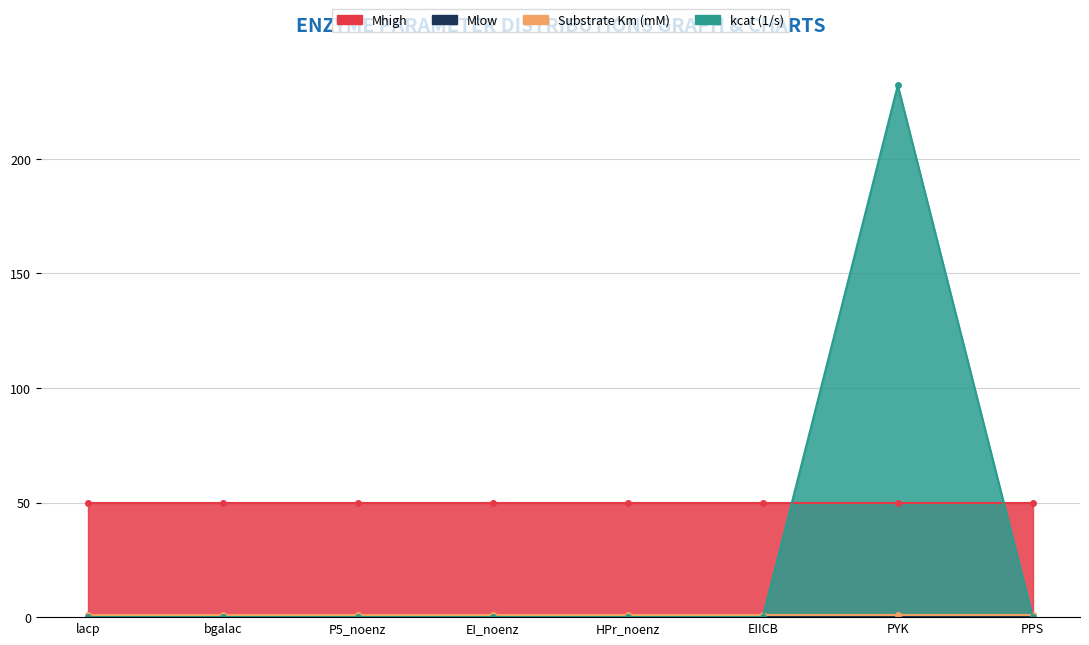

Between PPS and bgalac, which is larger?

PPS